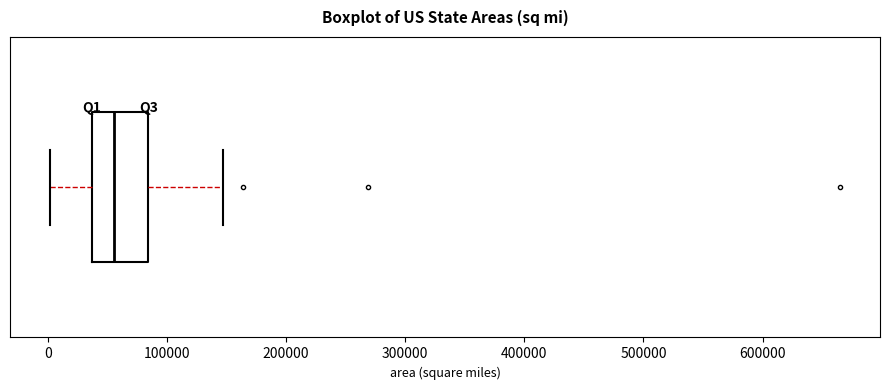

Transcribe this box plot: give where the median line is, the range the box spans, and where the two whiskers end, as read against the x-axis. The values are not printed on the chart, so give them approximately, as read against the axis.

median 60000, box 40000 to 80000, whiskers 0 to 150000